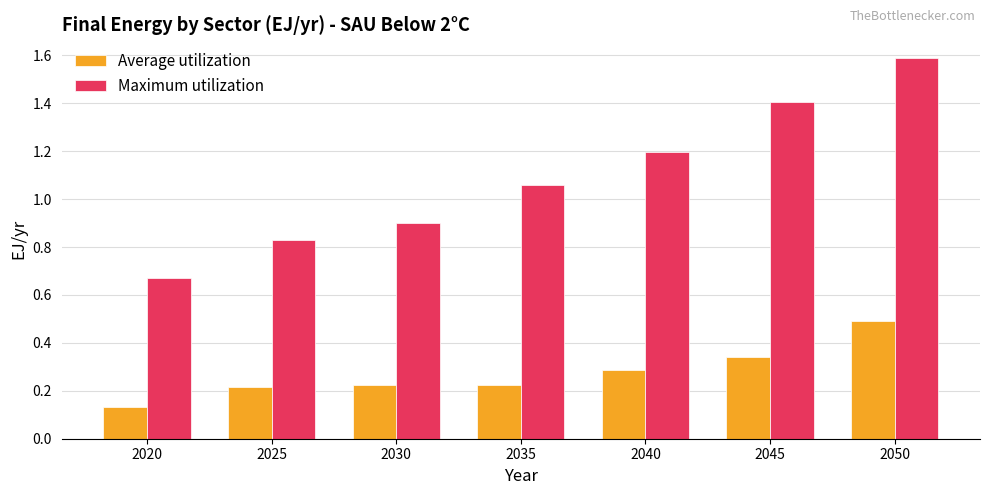

Read the Maximum utilization value at 2030.

0.9